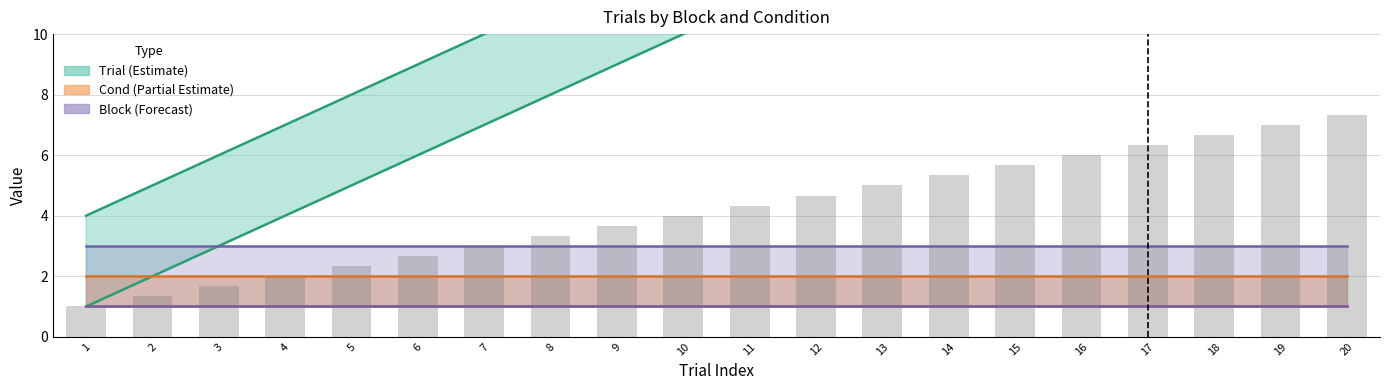

What is the average value of the Block_upper series?

3